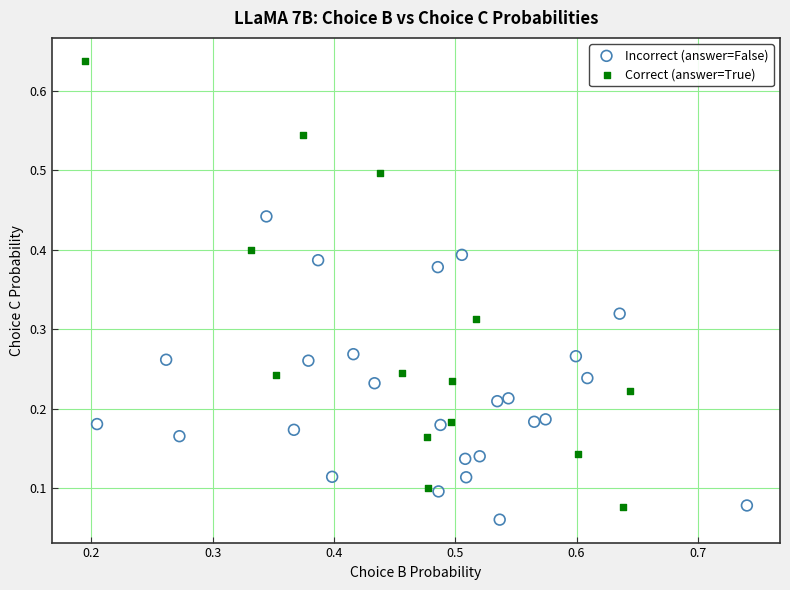

What are all the series names shown in the legend?

Incorrect (answer=False), Correct (answer=True)